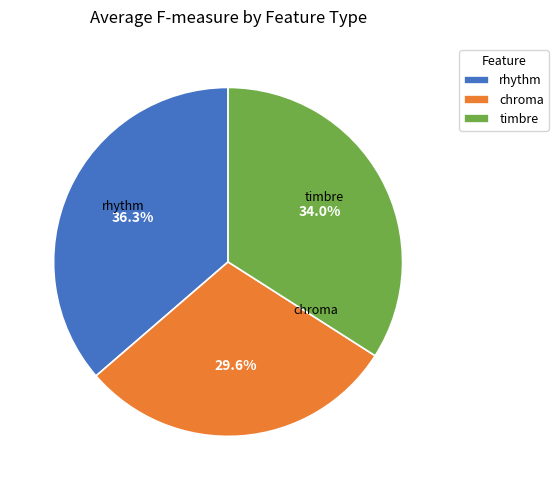

Between rhythm and chroma, which is larger?

rhythm